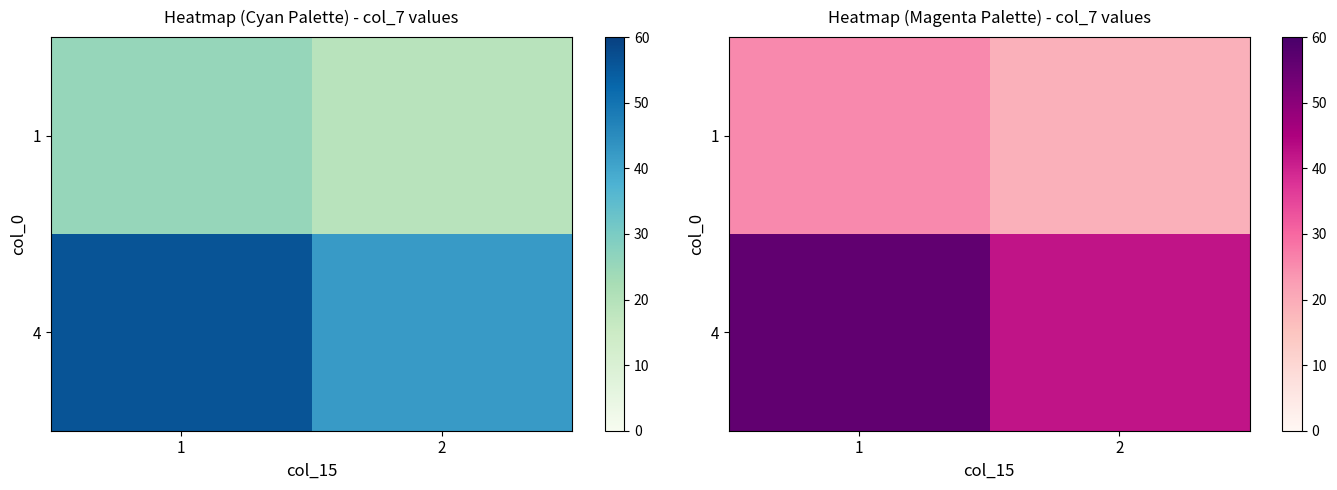

What is the average value of the 4 series?

49.2